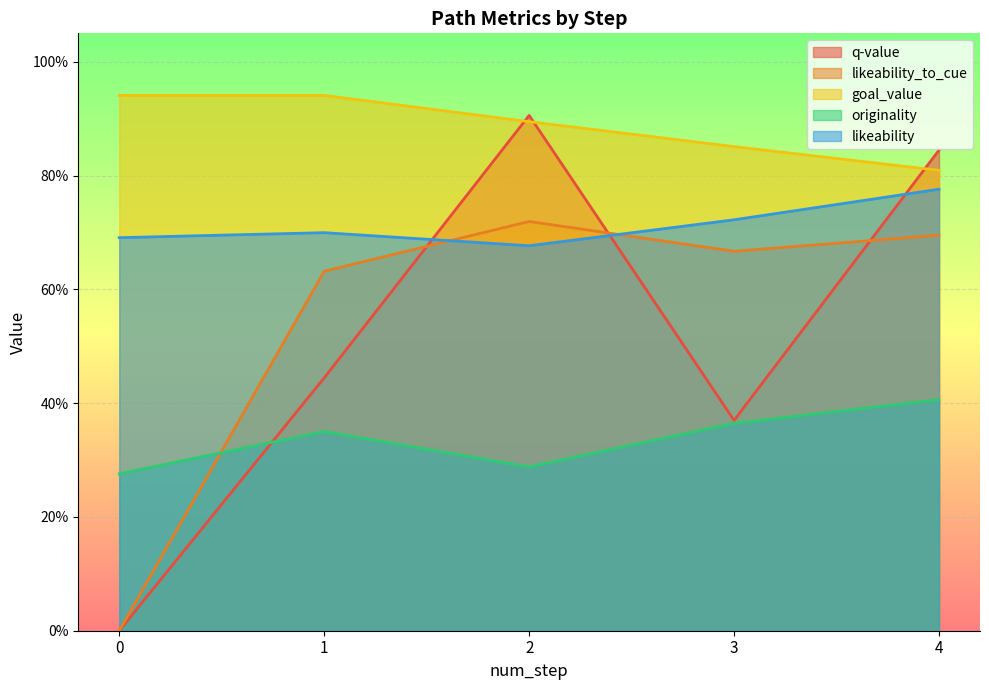

The value of originality at 3 is 0.2. True or false?

False